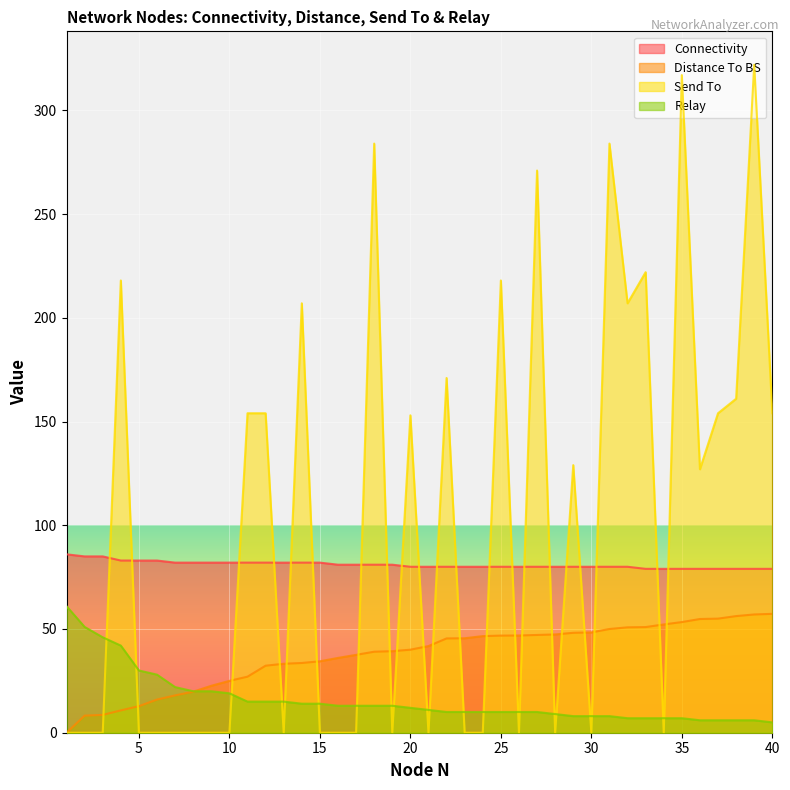

True or false: Send To has a value of -141.9 at 19.

False